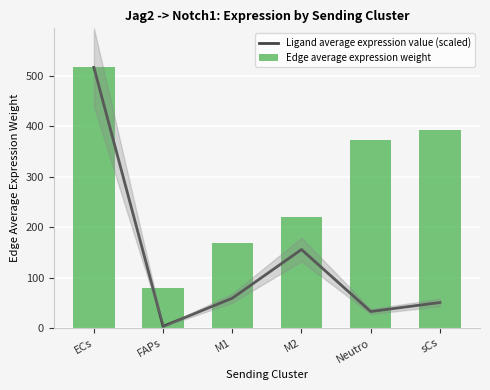

What is the difference between the maximum and minimum values in the Edge average expression weight series?

436.0